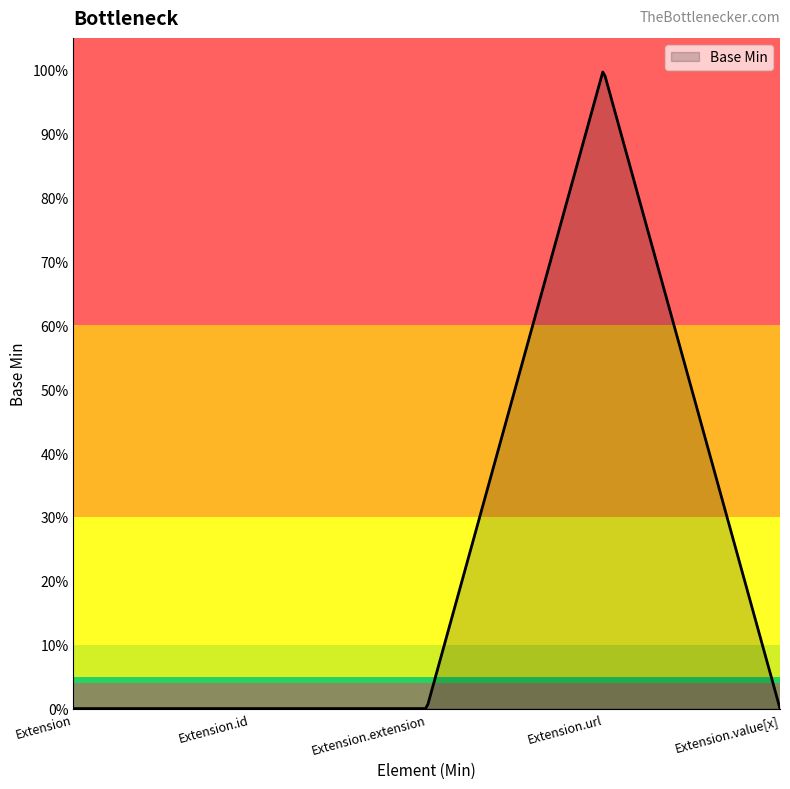

True or false: there are more than 0 points higher than both neighbors.

True